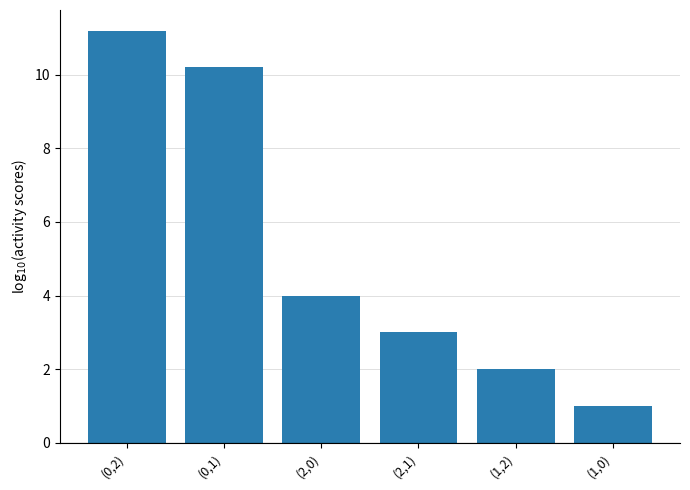

What is the difference between the values at (1,2) and (2,1)?

1.0